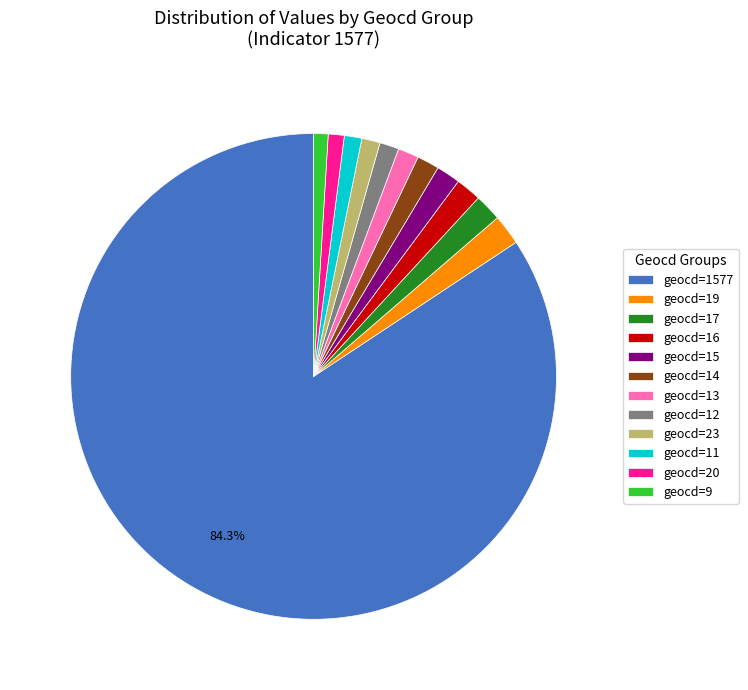

Is geocd=1577 the majority of the pie?

Yes